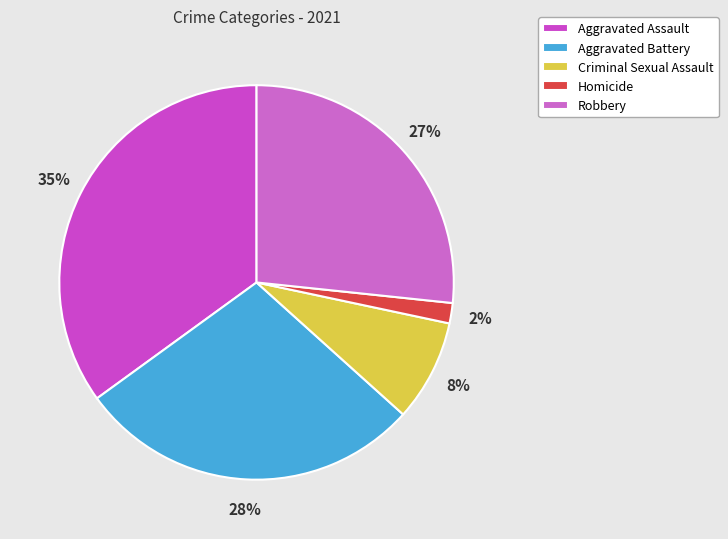

Count the number of slices in the pie.

5